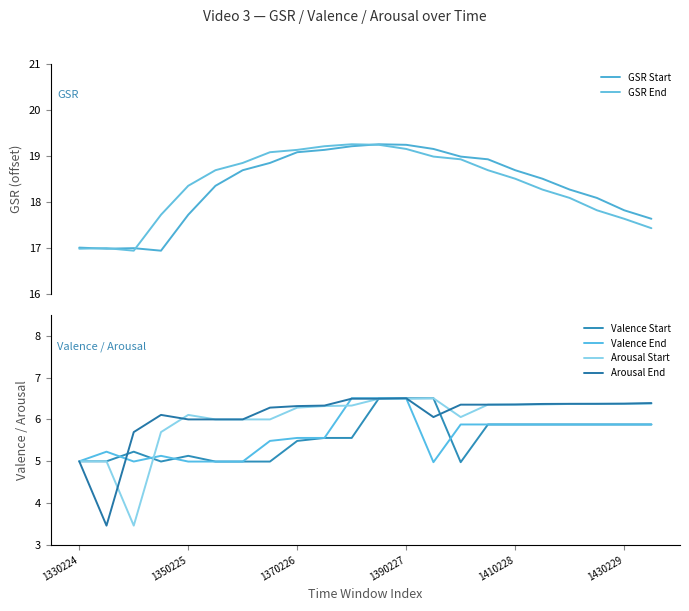

How many data points does each series have?

22